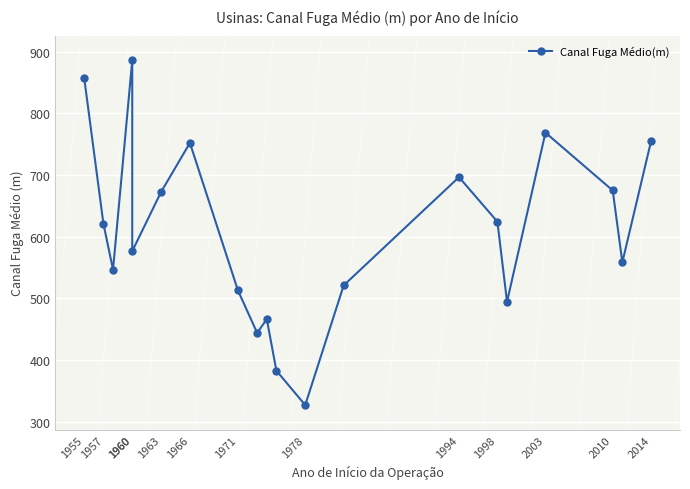

How many data points does each series have?

20